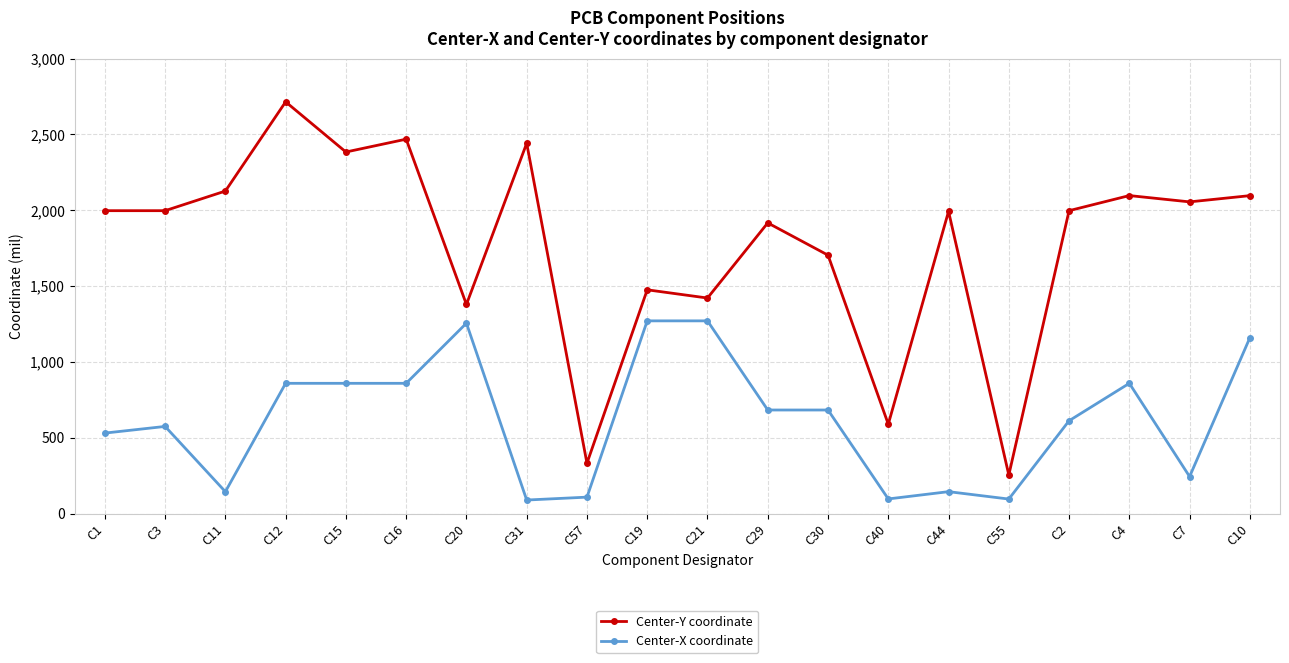

What is the difference between the maximum and minimum values in the Center-X coordinate series?

1181.2